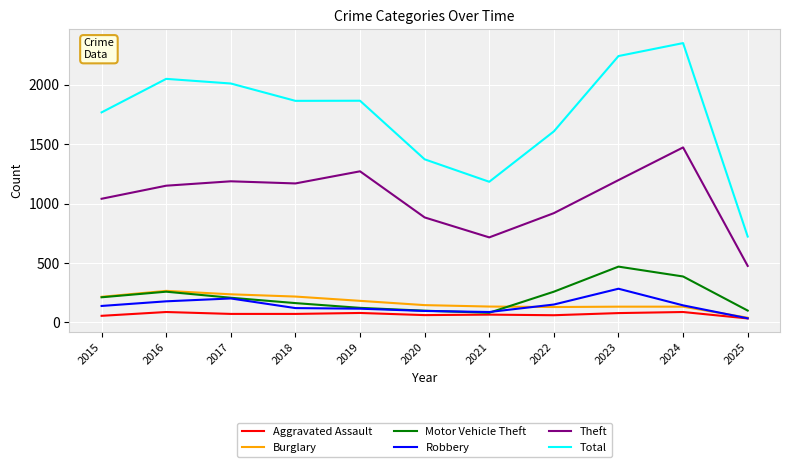

True or false: Theft and Aggravated Assault cross at least once.

False